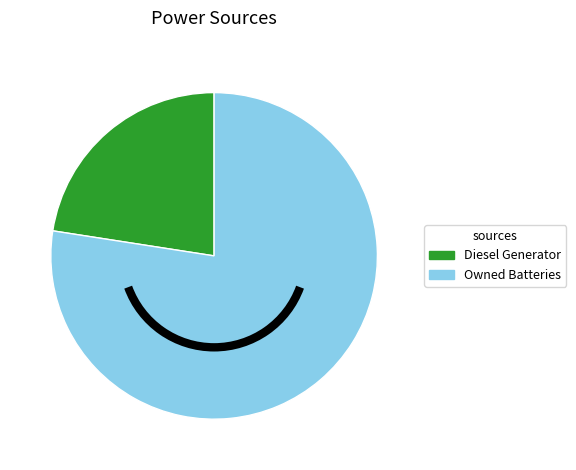

Rank the categories by value from lowest to highest.

Diesel Generator, Owned Batteries